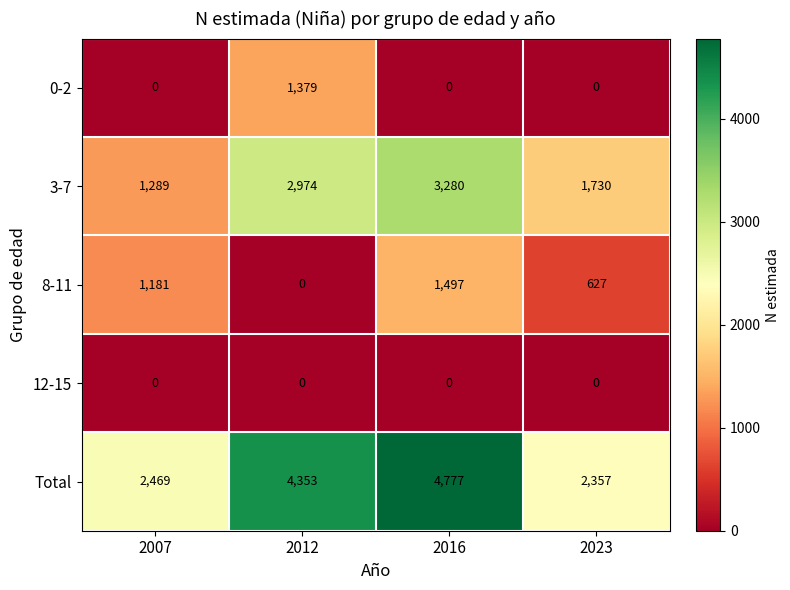

At how many categories does at least one series exceed 3870?

2